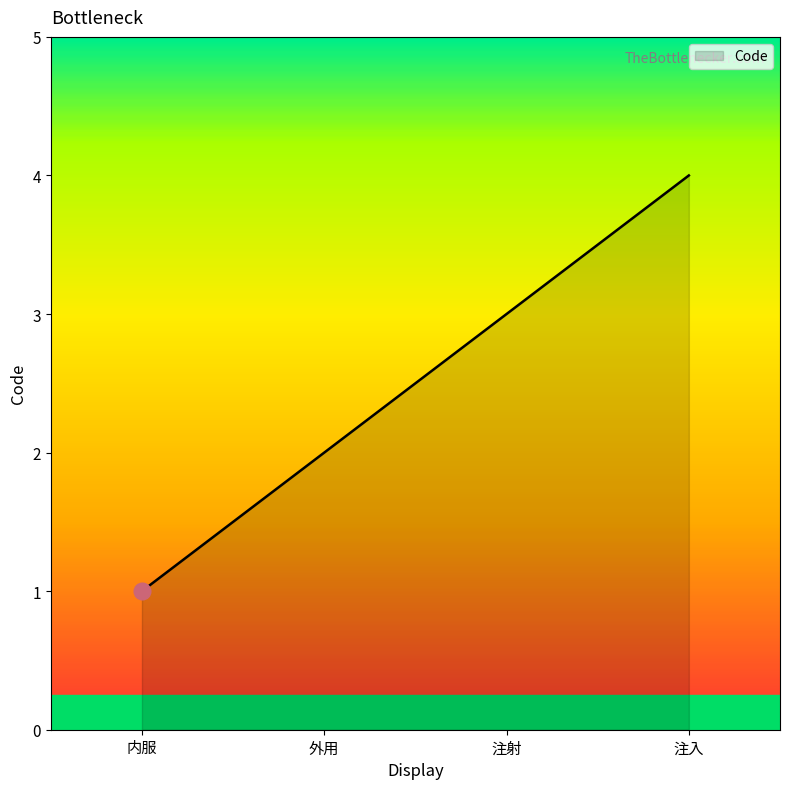

What value does the data have at 外用?

2